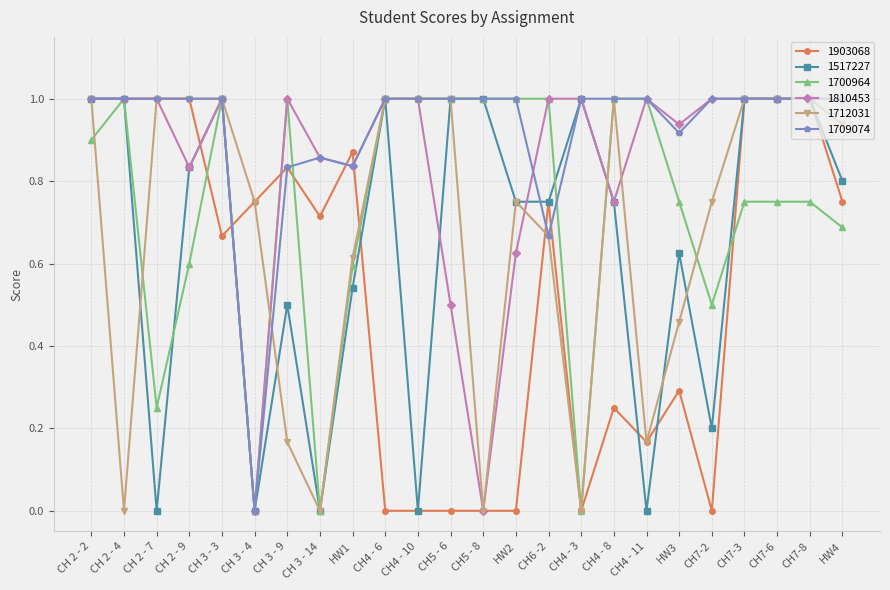

What is the label of the 21st point from the right?

CH 2 - 9